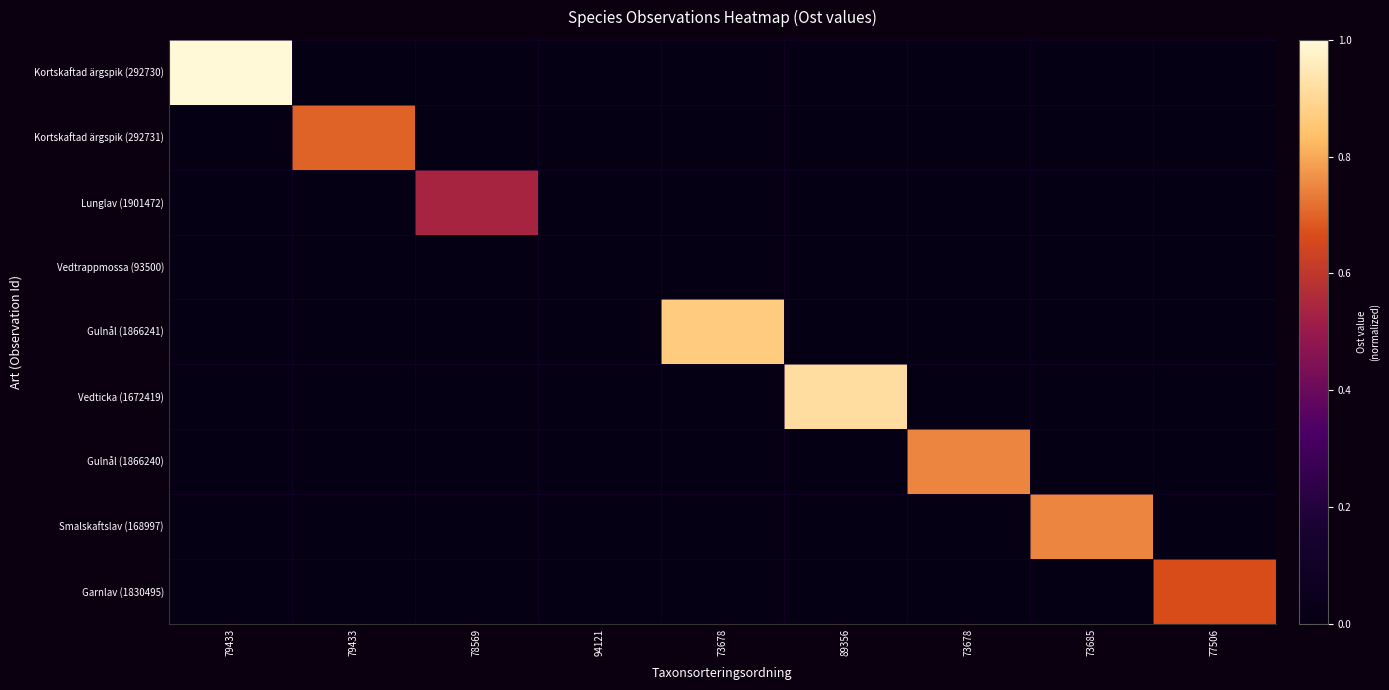

What is the difference between the highest and lowest values at 79433?

1.0